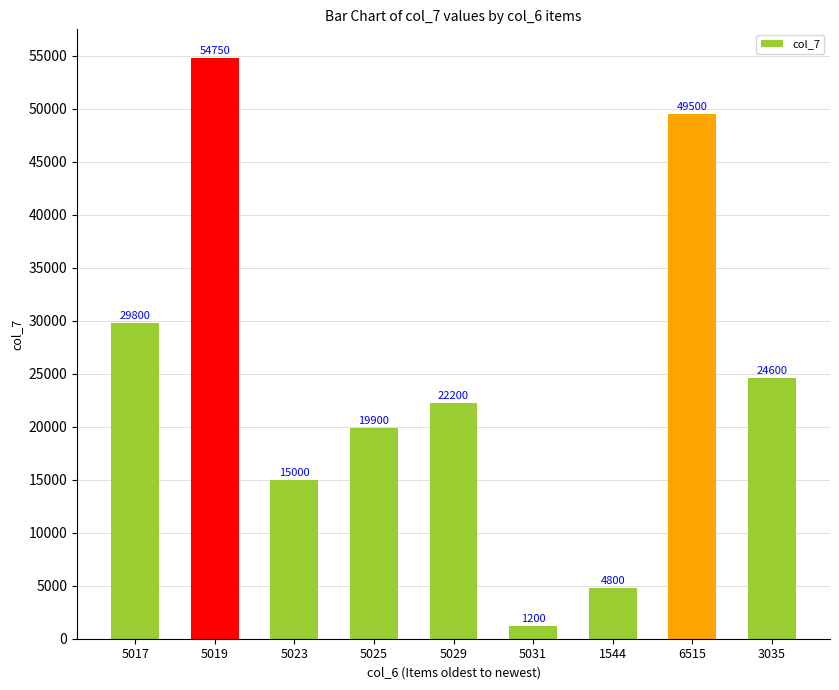

Reading right to left, what are all the values shown in this chart?

3035=24600	6515=49500	1544=4800	5031=1200	5029=22200	5025=19900	5023=15000	5019=54750	5017=29800